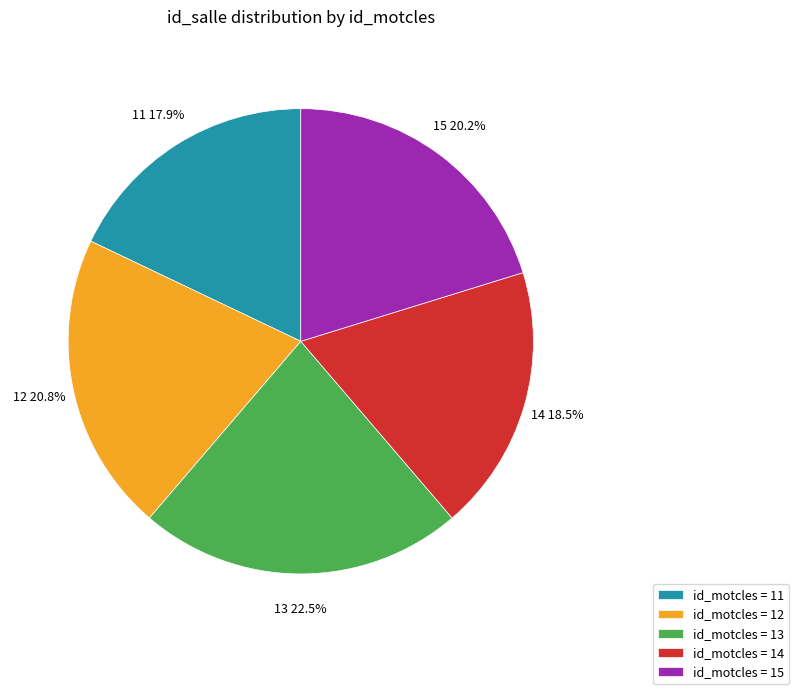

Is id_motcles = 12 the majority of the pie?

No